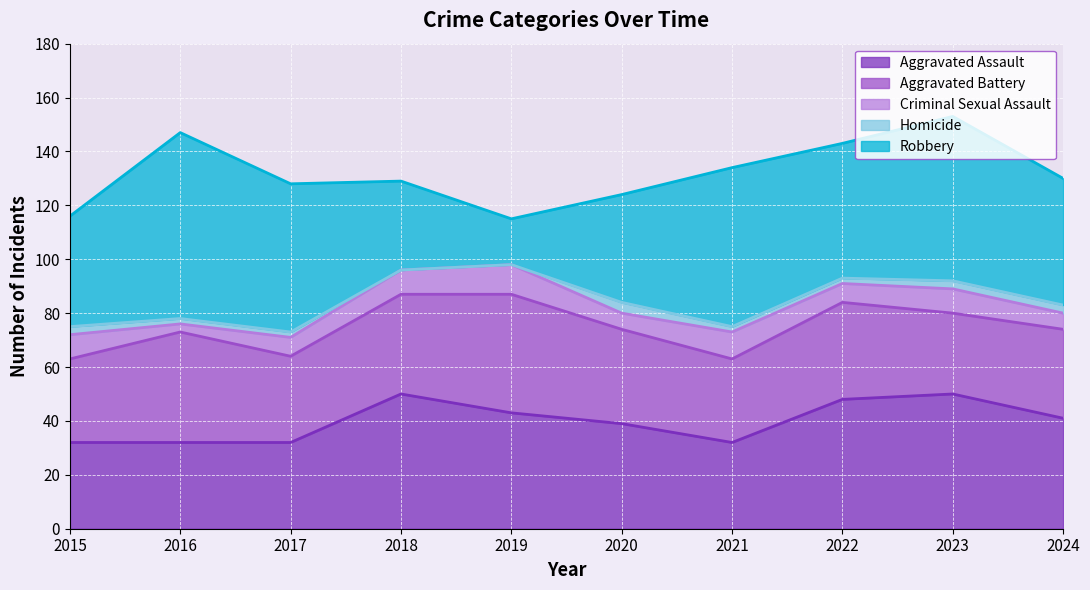

At which category is the sum across all series the highest?

2023